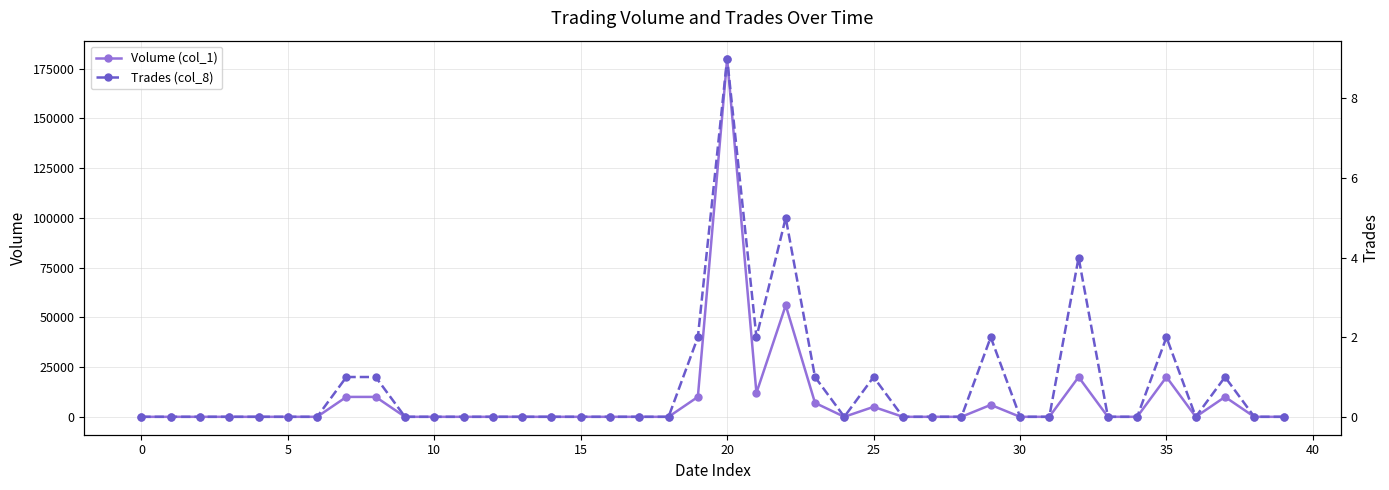

True or false: Trades (col_8) and Volume (col_1) intersect in this chart.

False